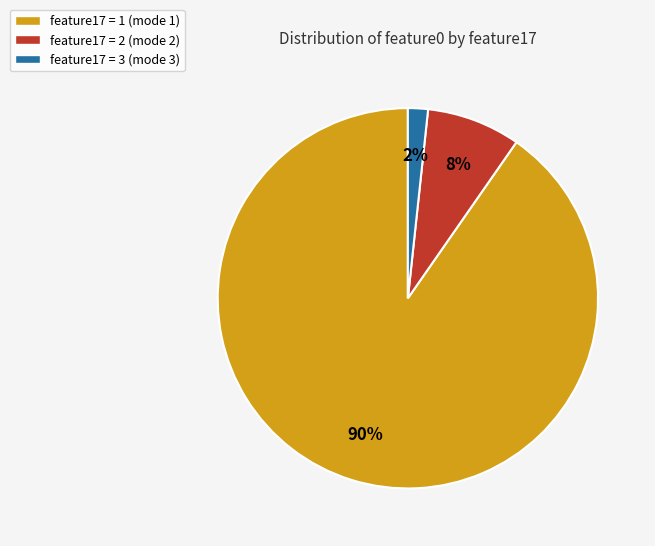

How many slices are in this pie chart?

3